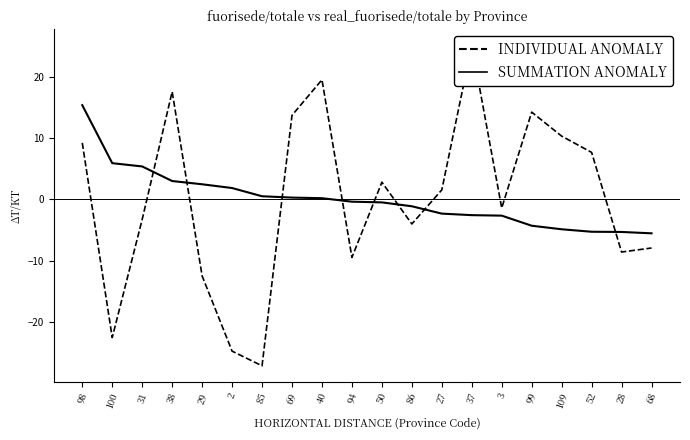

In real_fuorisede/totale, how many points are lower than both neighbors (excluding endpoints)?

6